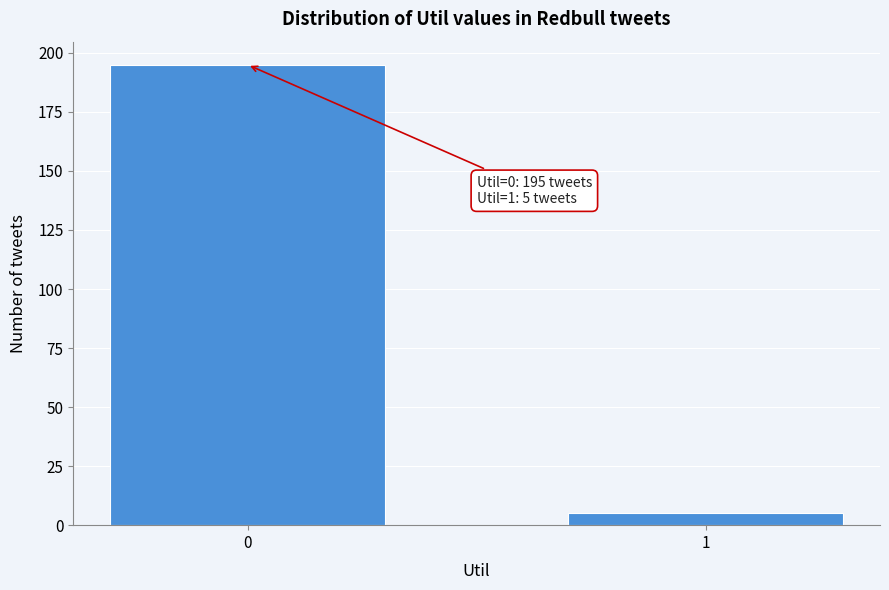

Reading left to right, extract all data points from this chart.

195	5